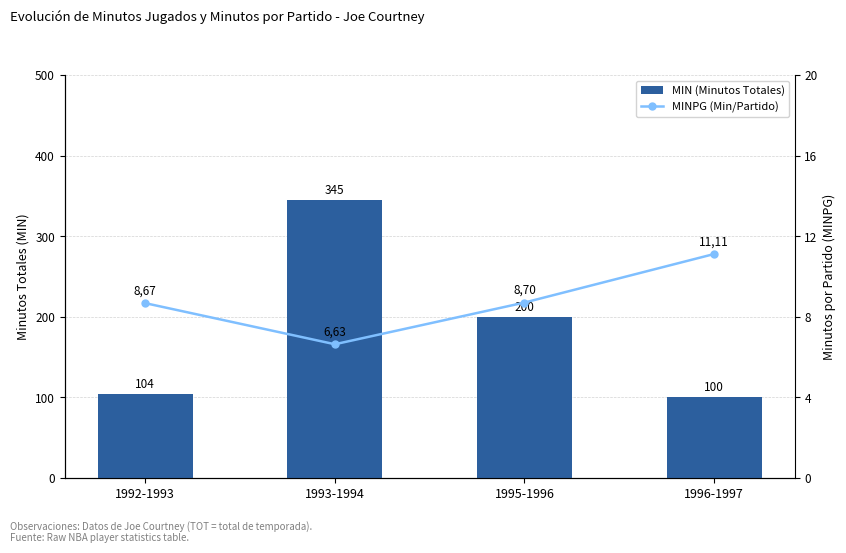

How many distinct data groups are displayed?

2